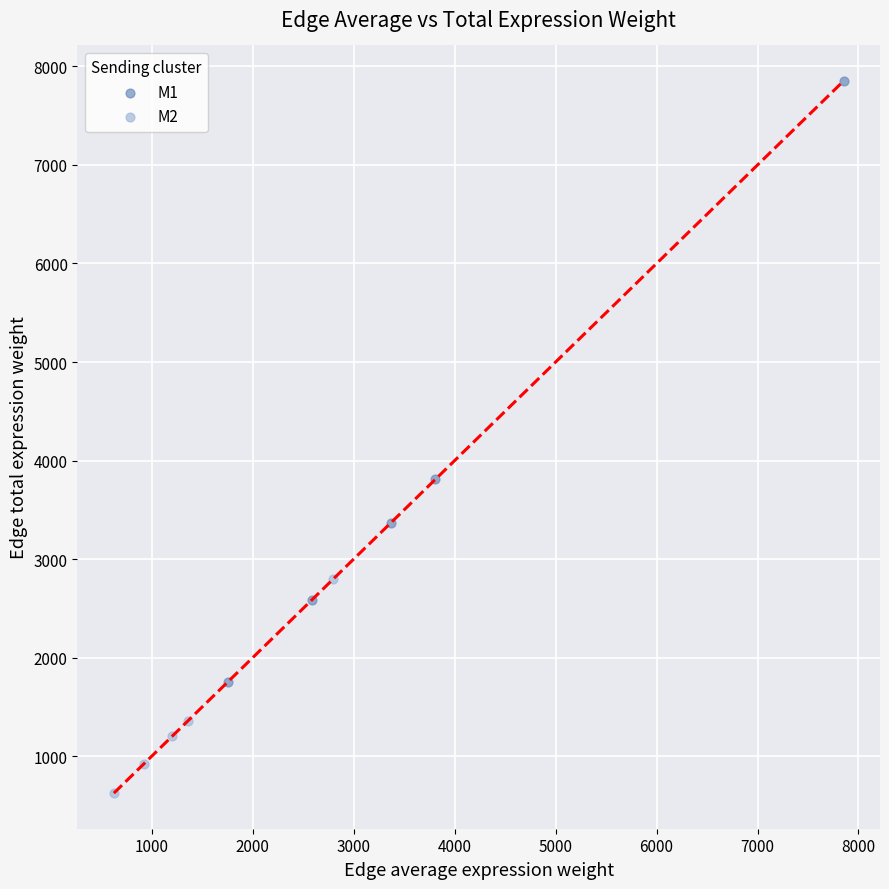

Which series reaches the maximum Y coordinate?

M1